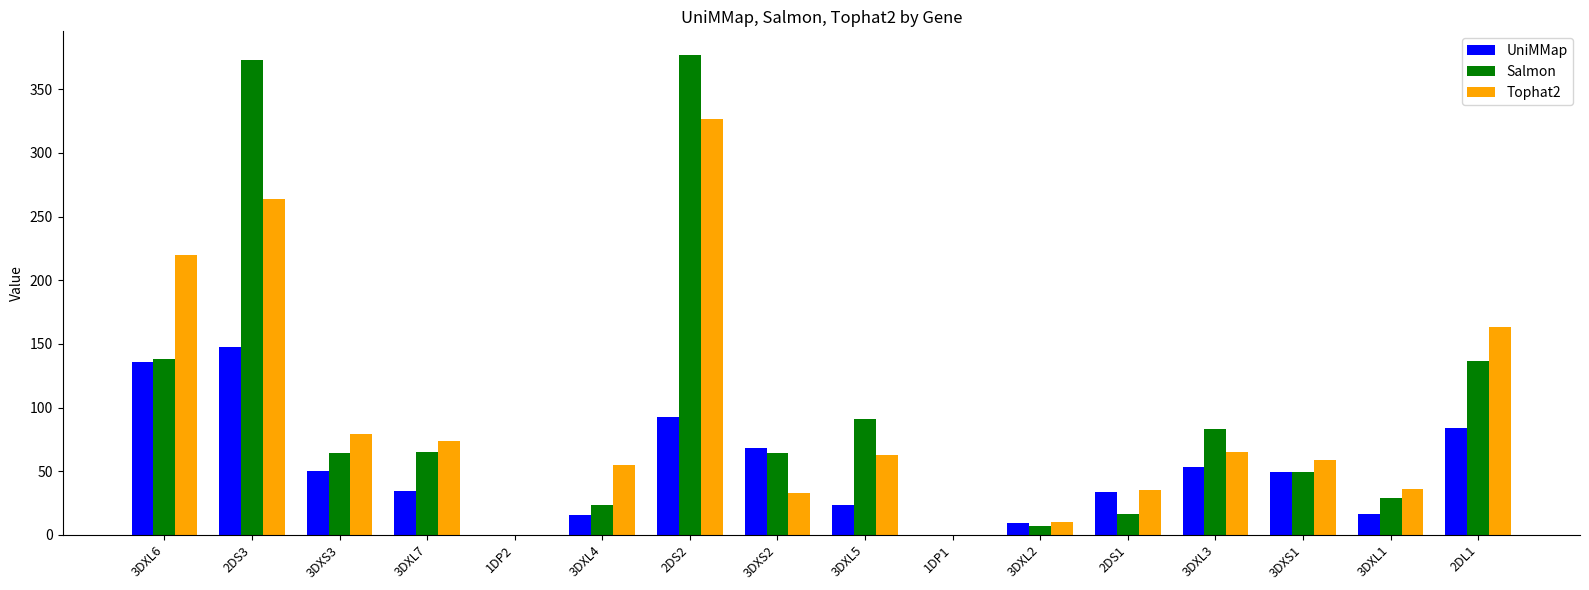

What is the sum of all UniMMap values?

813.8